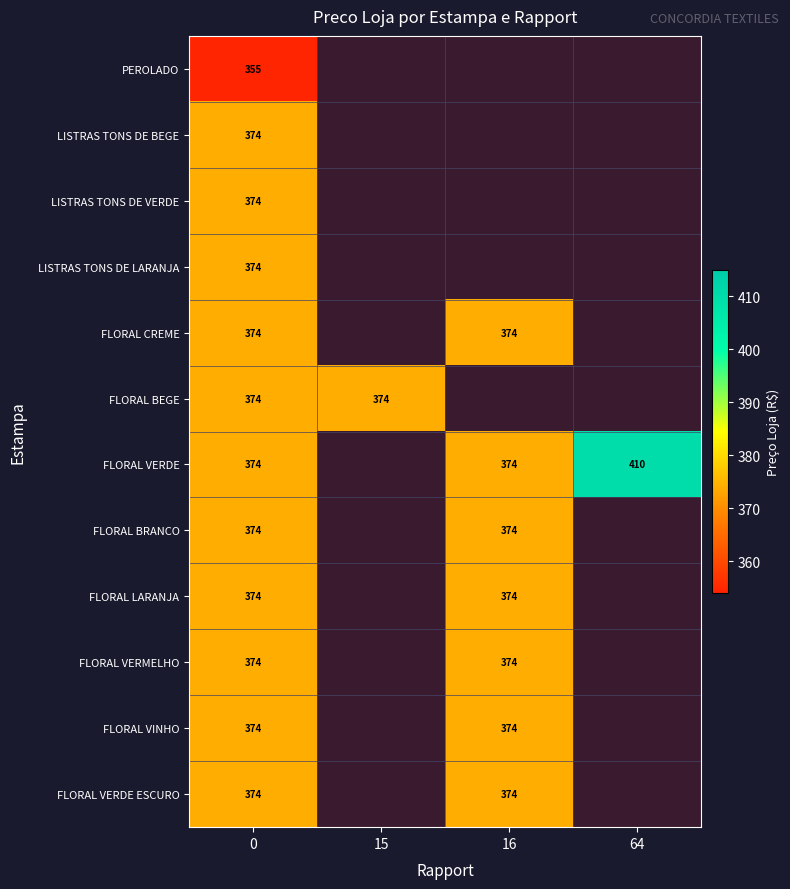

The value of FLORAL VERDE at 0 is 654.9. True or false?

False